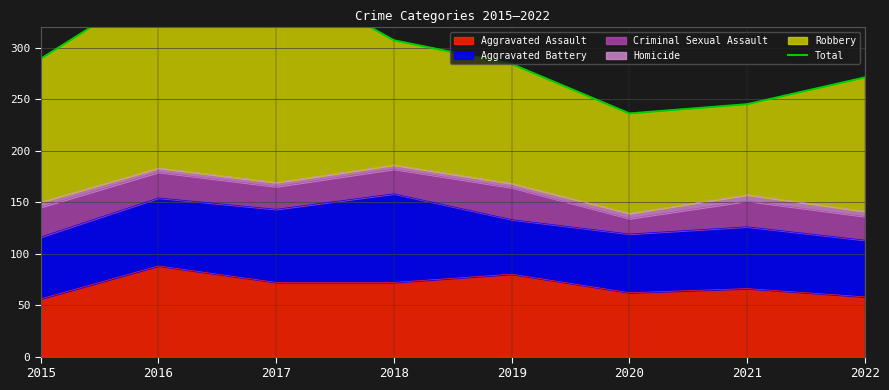

List the labels in order of value, smallest first.

2020, 2021, 2022, 2019, 2015, 2018, 2016, 2017